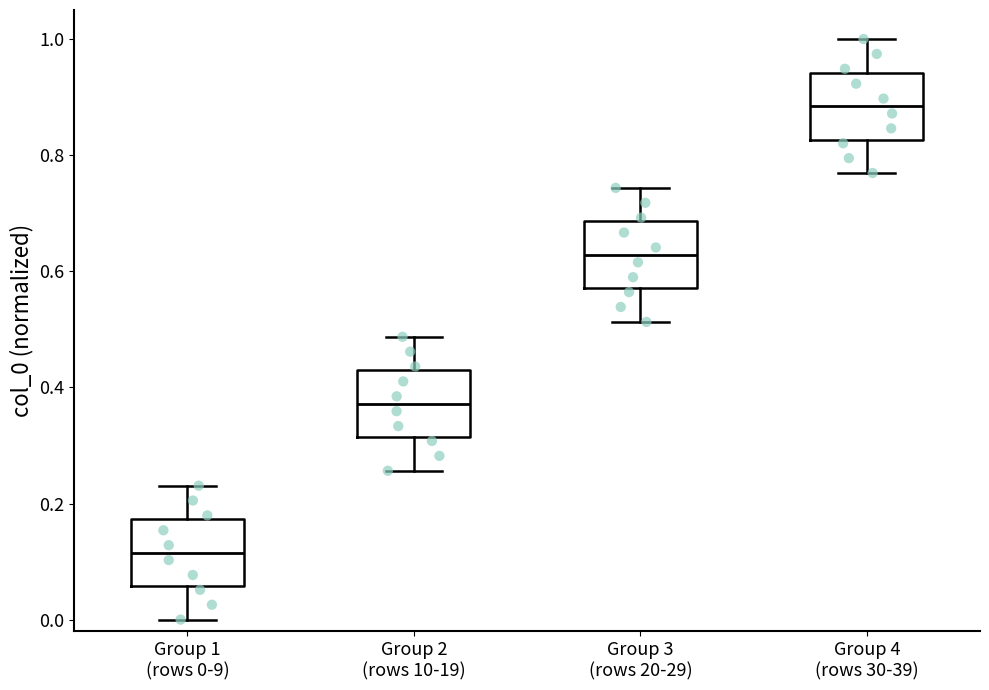

Where is the upper edge of the box for Group 1 (rows 0-9) on the y-axis? The values are not printed on the chart, so give them approximately, as read against the axis.

0.18